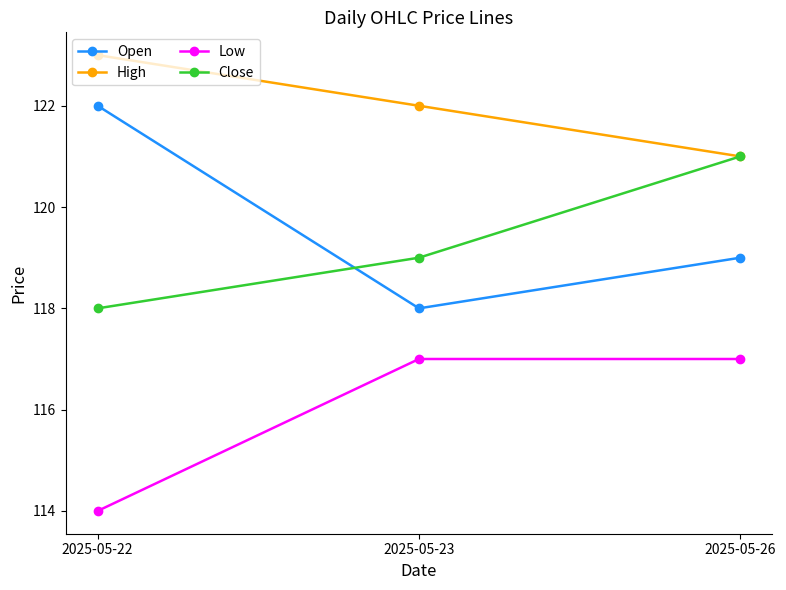

Rank the series at 2025-05-23 from highest to lowest value.

High, Close, Open, Low